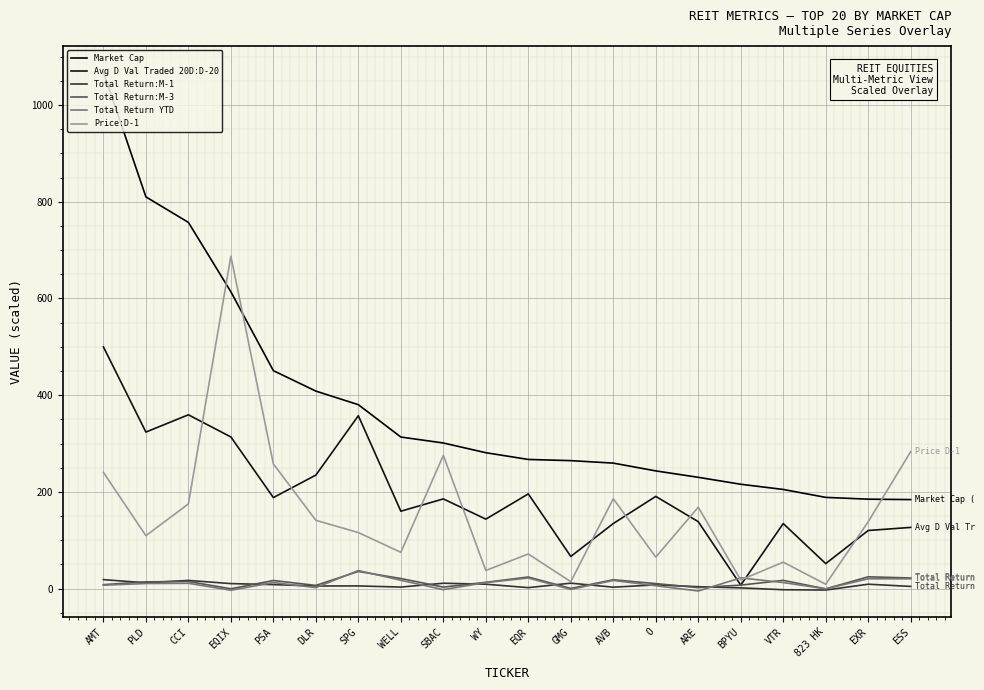

What is the lowest value of the Price:D-1 series?

9.1